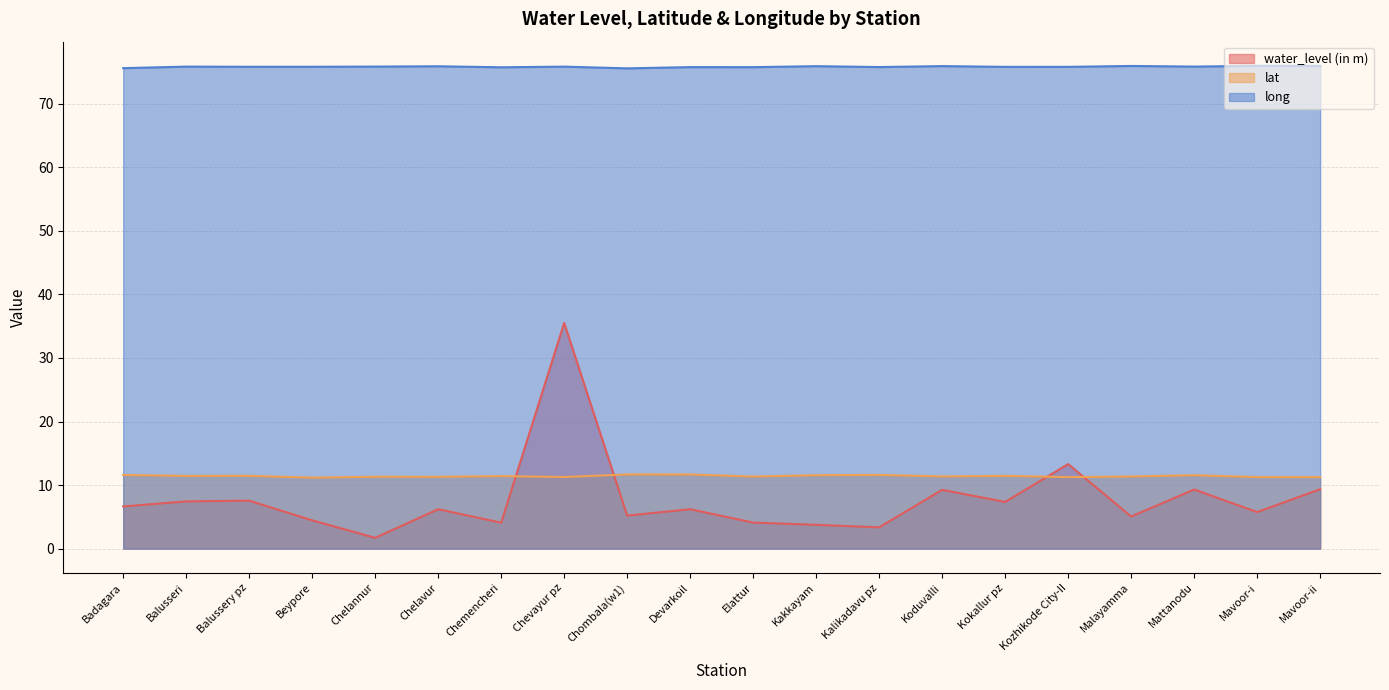

What is the spread (max minus min) of values at Beypore?

71.4